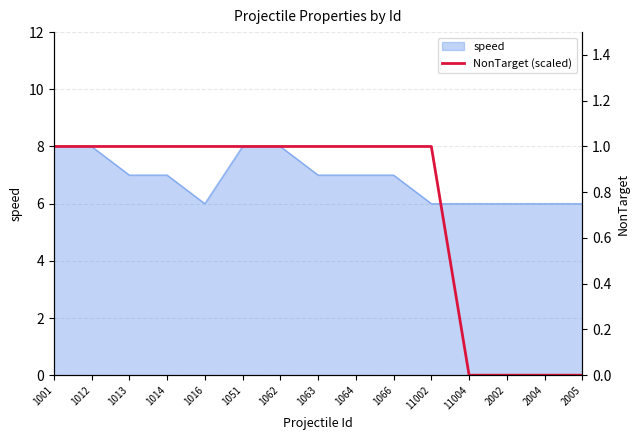

What is the label of the 4th point from the left?

1014